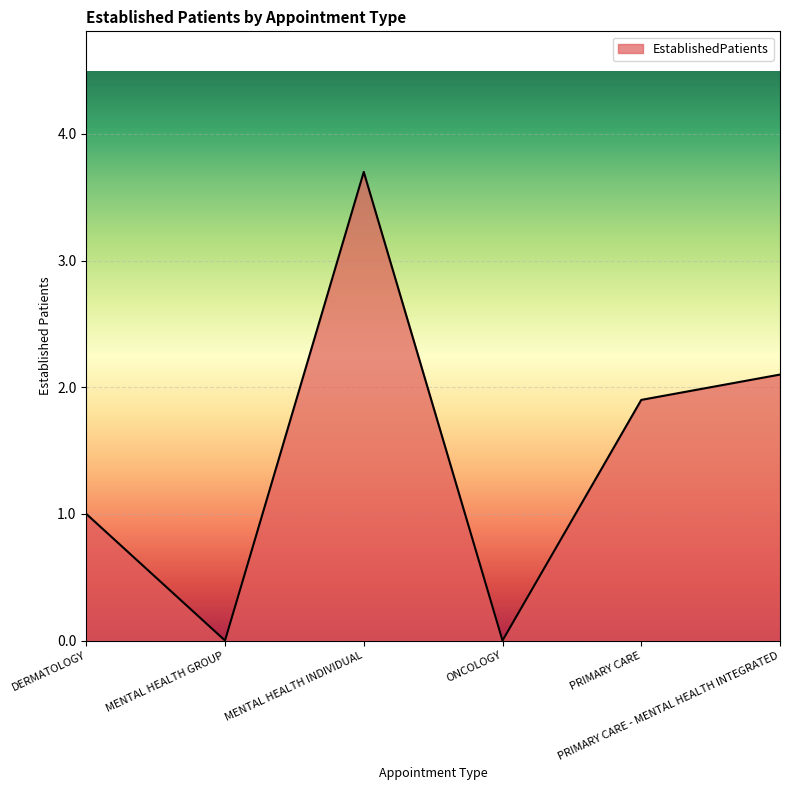

Reading right to left, transcribe all the data shown in this chart.

PRIMARY CARE - MENTAL HEALTH INTEGRATED=2.1	PRIMARY CARE=1.9	ONCOLOGY=0.0	MENTAL HEALTH INDIVIDUAL=3.7	MENTAL HEALTH GROUP=0.0	DERMATOLOGY=1.0